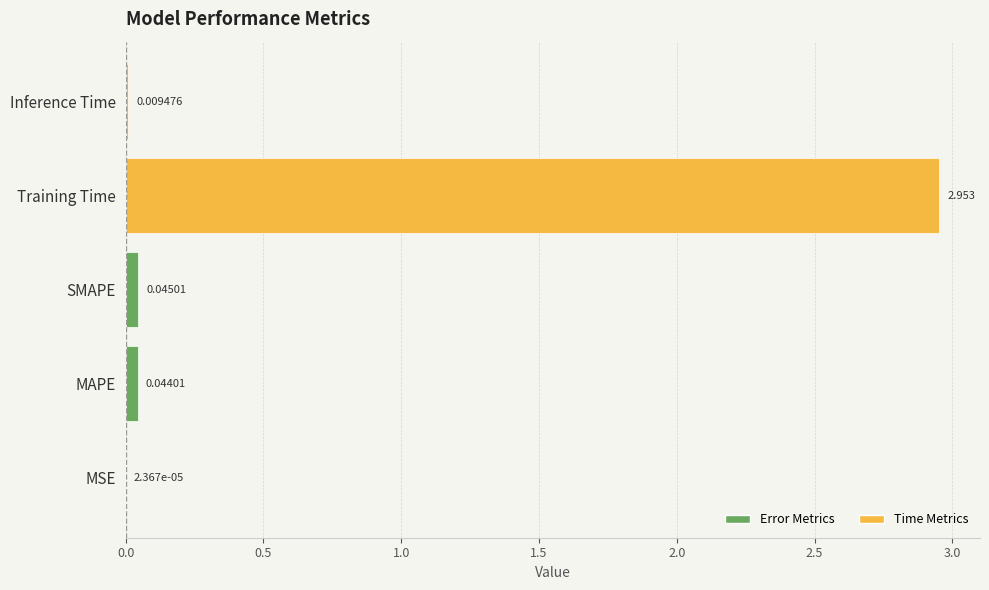

What is the average value?

0.6